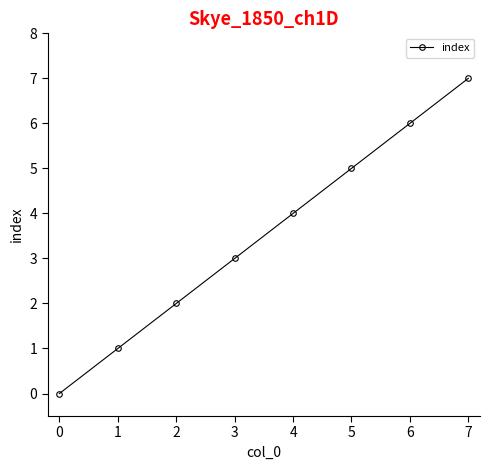

List the labels in order of value, smallest first.

0, 1, 2, 3, 4, 5, 6, 7